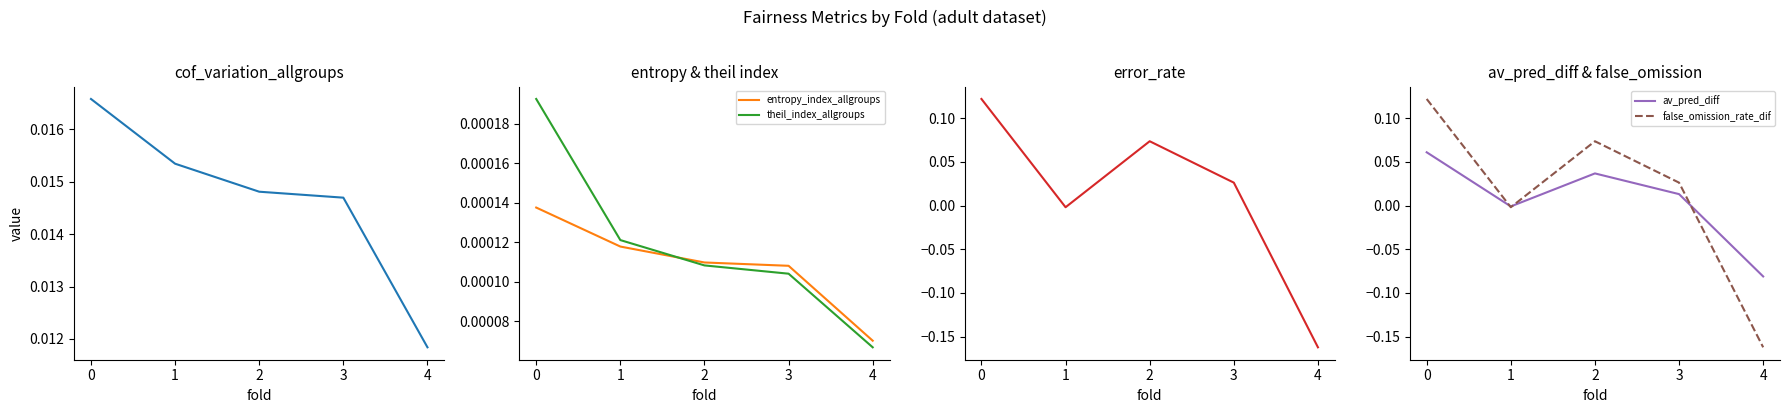

After their last crossing, which series has the higher values: entropy_index_allgroups or theil_index_allgroups?

entropy_index_allgroups